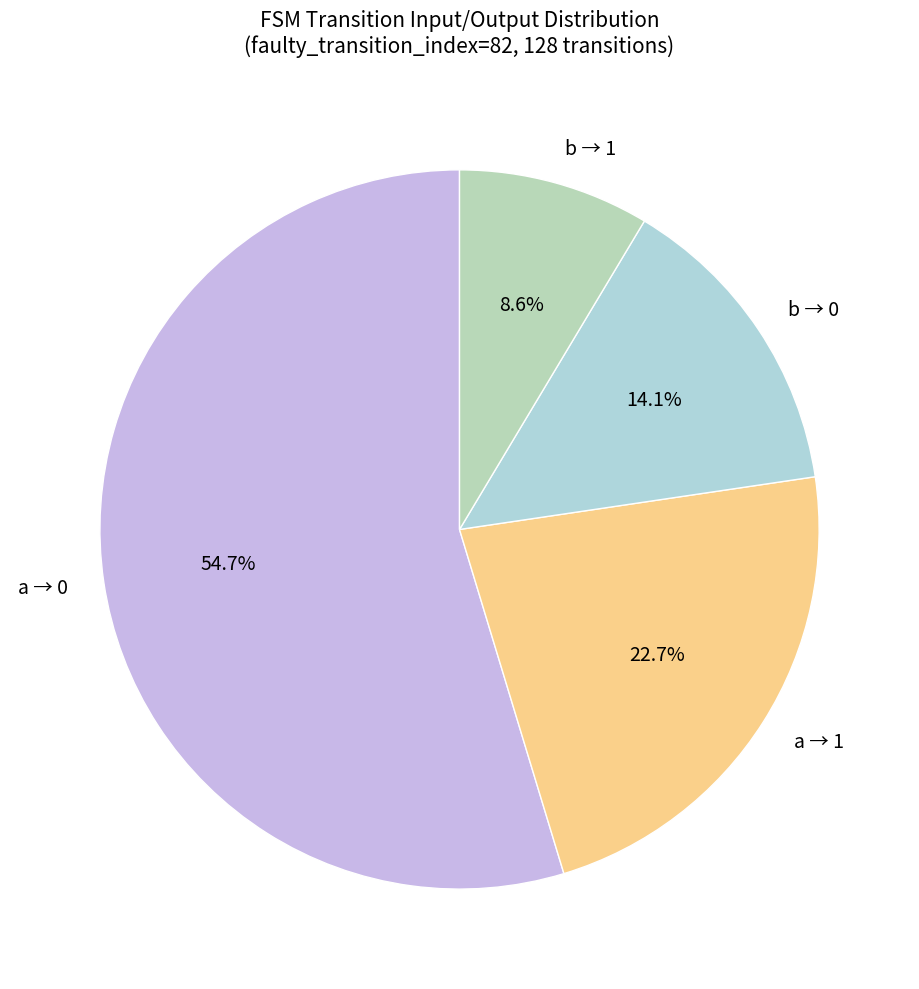

Is there any slice that represents more than half of the pie?

Yes